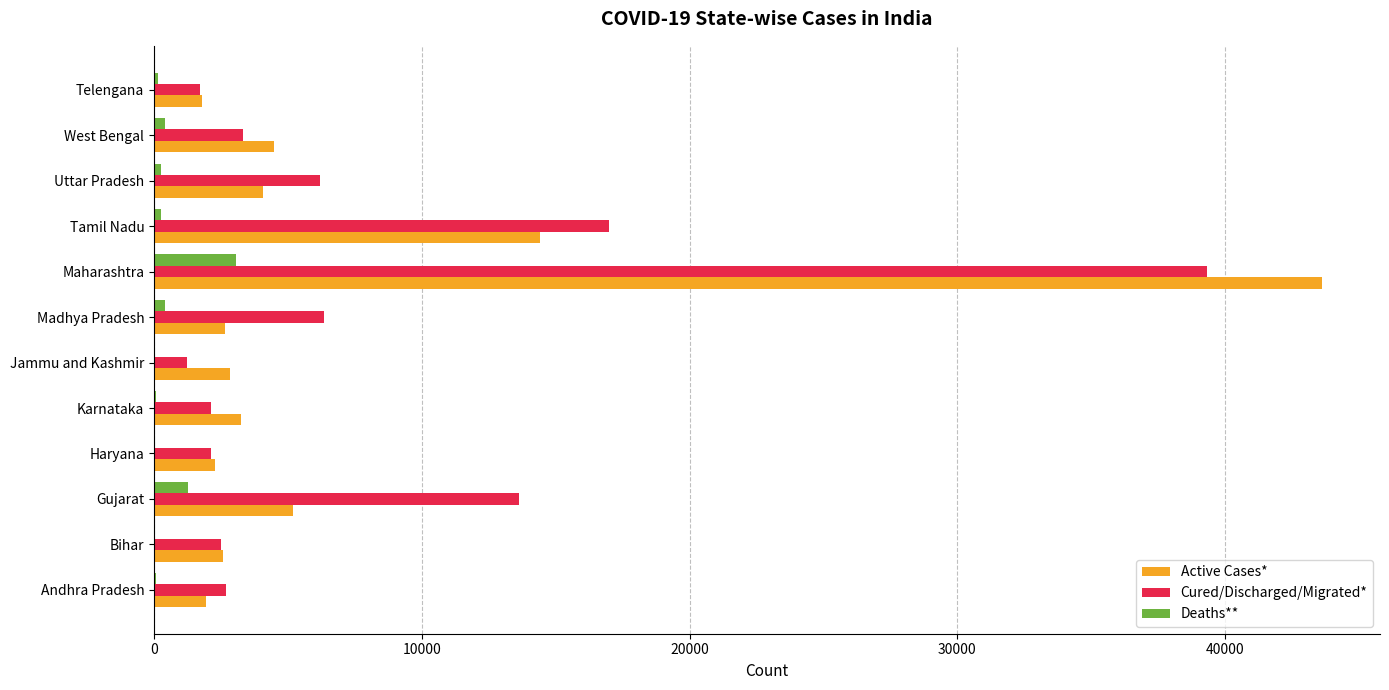

At which label is Active Cases* closest to 22702?

Tamil Nadu